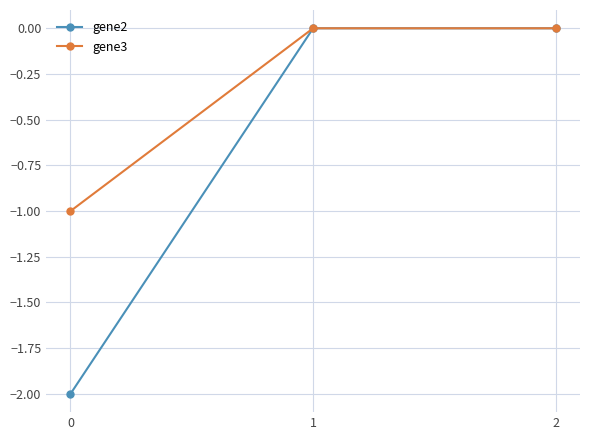

Which series has the widest spread of values?

gene2